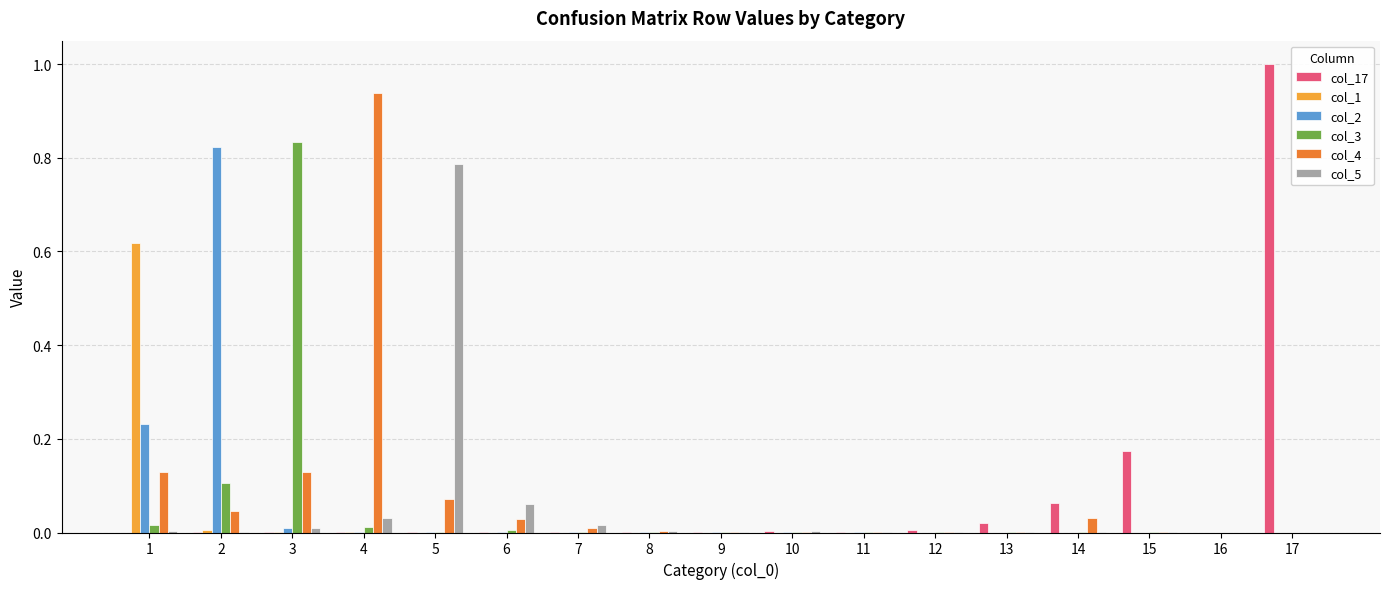

Which label corresponds to the largest value in the chart?

17